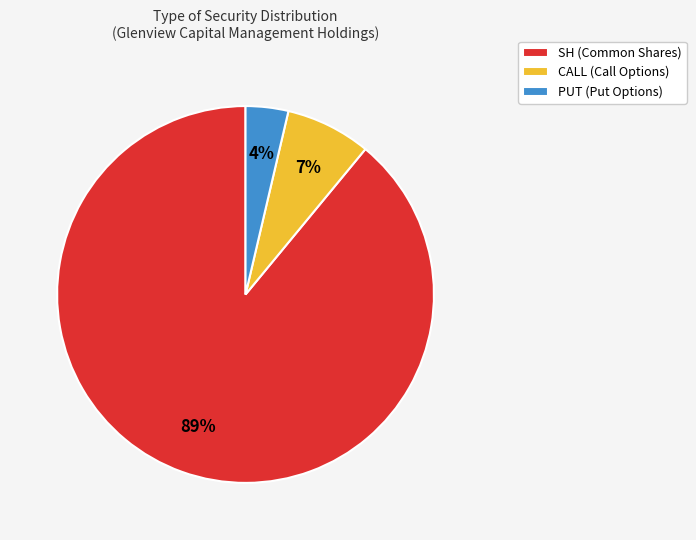

Is there a majority slice in this chart?

Yes